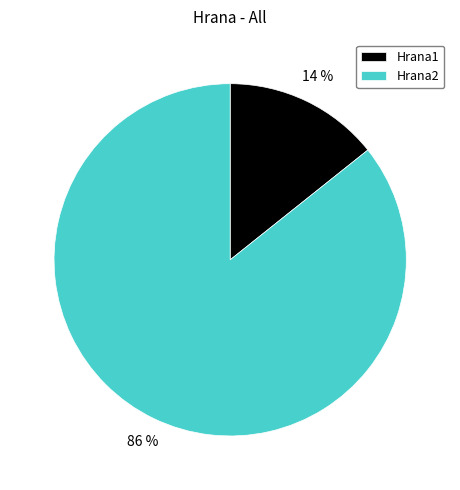

Between Hrana1 and Hrana2, which is larger?

Hrana2